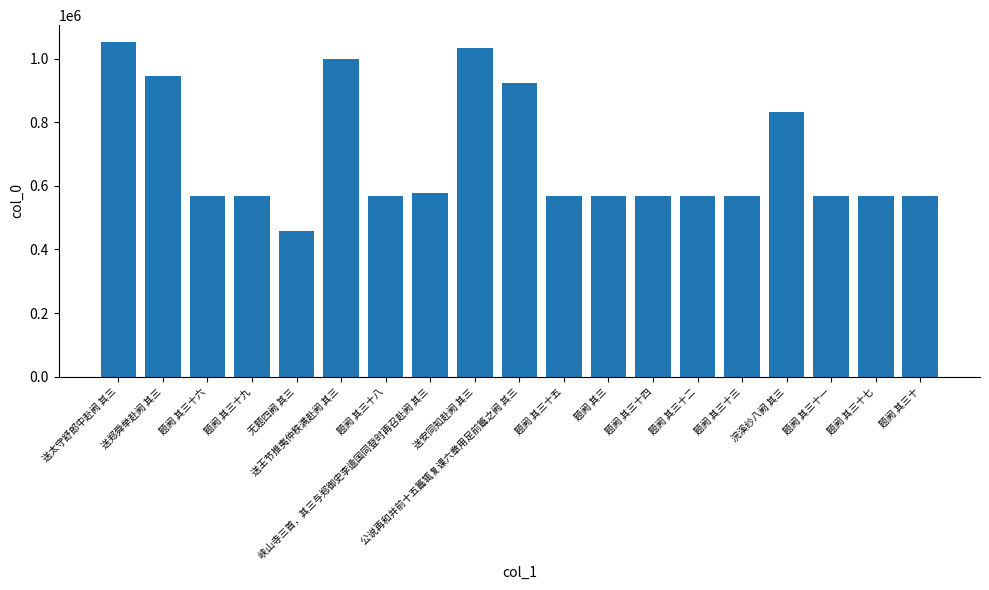

What is the difference between the values at 送安同知赴阙 其三 and 题阙 其三十八?

465748